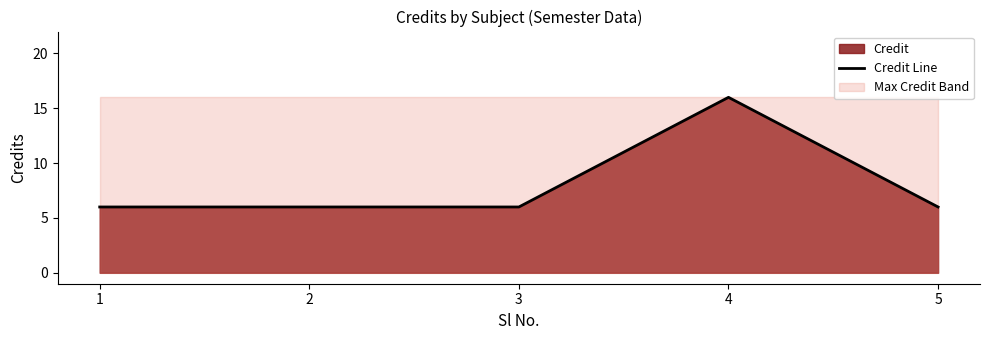

Reading left to right, what are all the values shown in this chart?

1=6	2=6	3=6	4=16	5=6